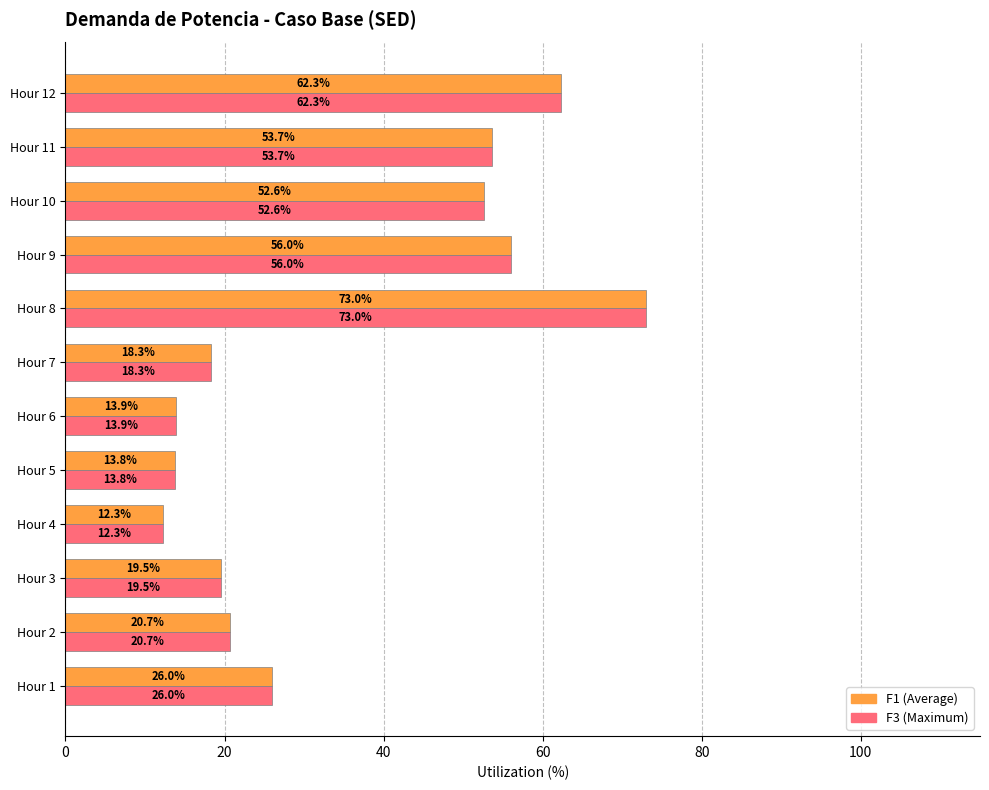

What is the greatest value displayed?

73.0